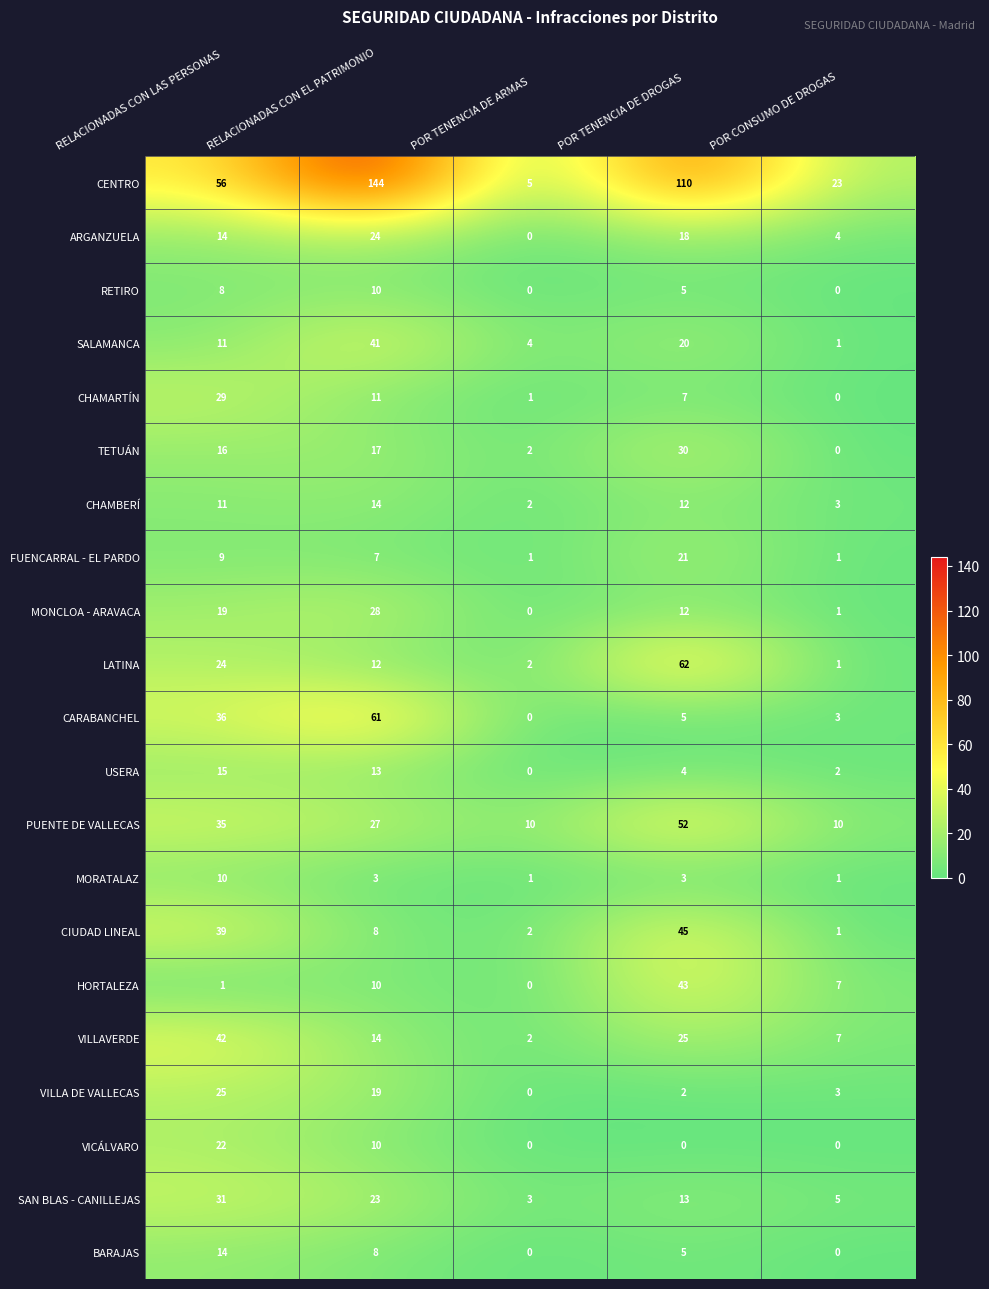

At how many categories does at least one series exceed 113?

1